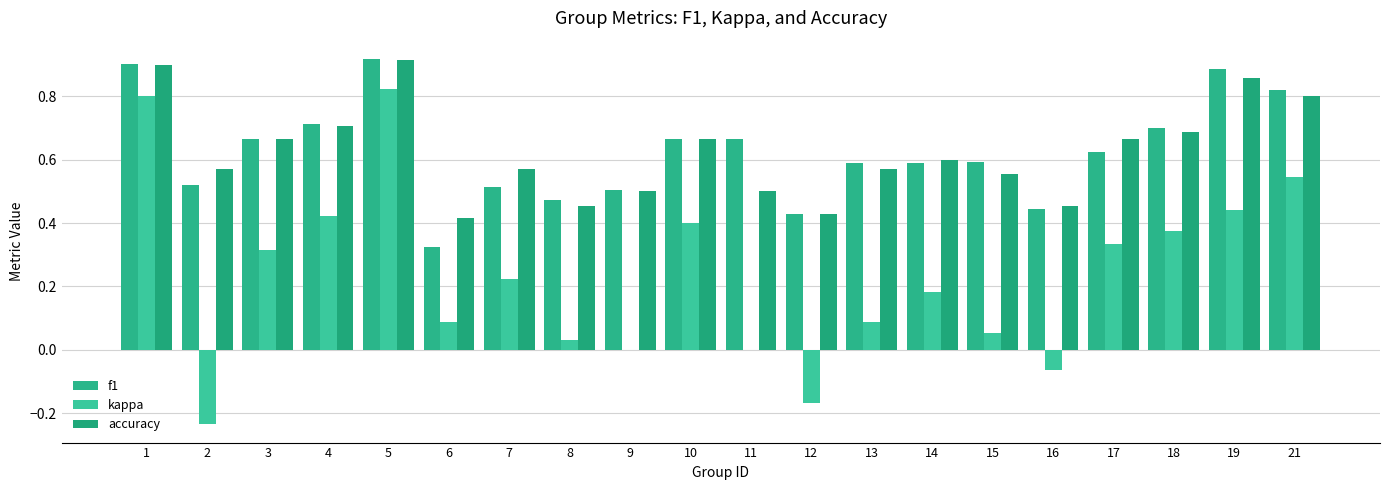

Are the bars horizontal?

No